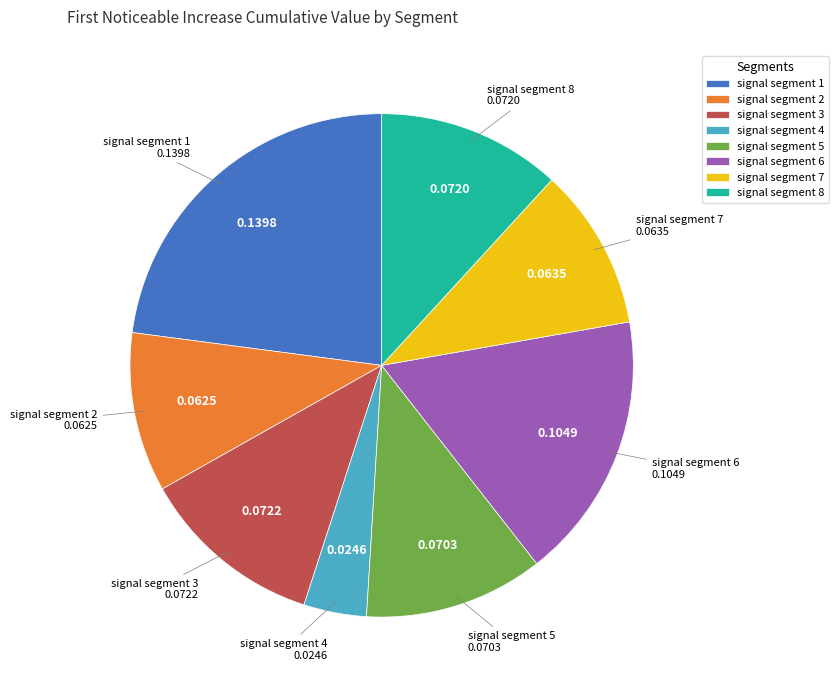

Does signal segment 1 account for over 50% of the chart?

No